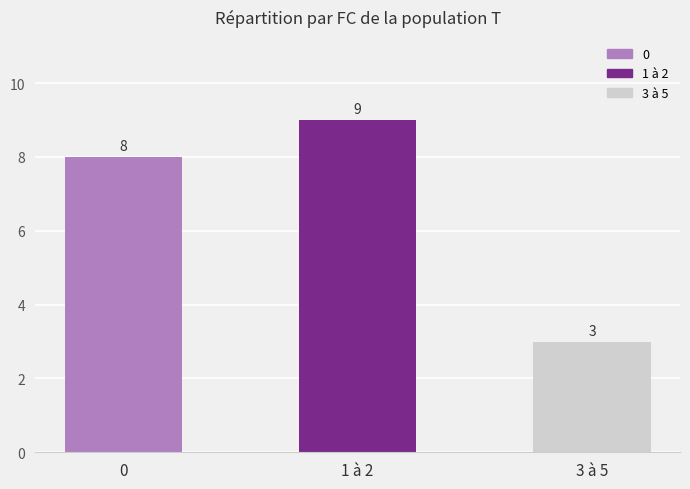

Rank the categories by value from lowest to highest.

3 à 5, 0, 1 à 2